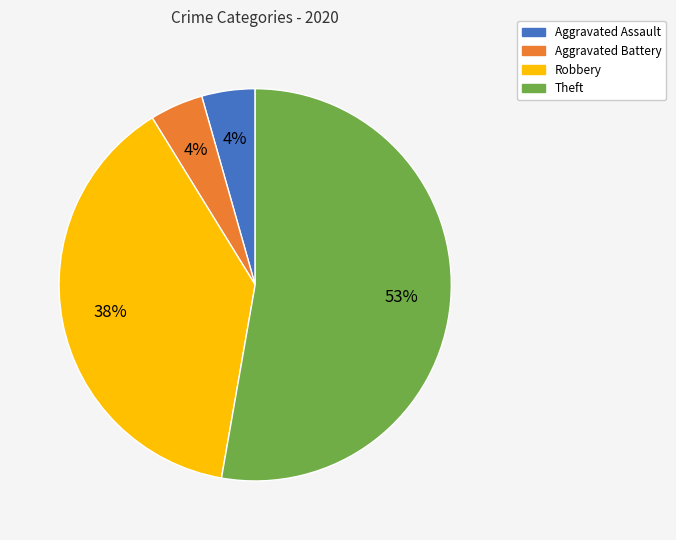

What is the largest slice in the pie chart?

Theft